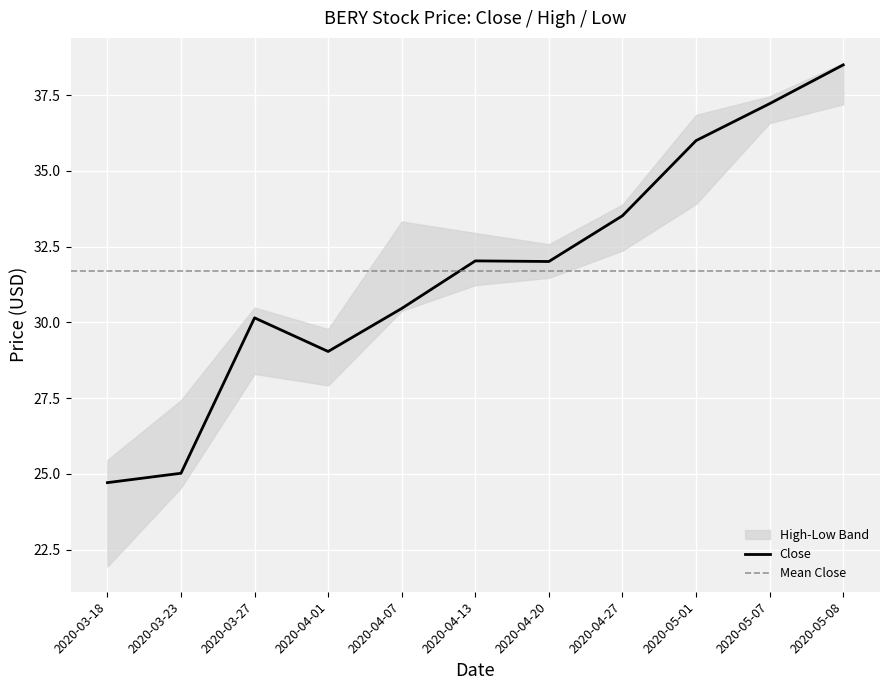

What is the label of the 8th point from the right?

2020-04-01